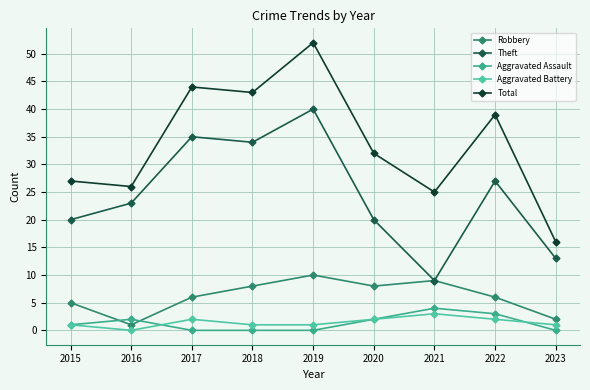

Which series has the largest range (max minus min)?

Total